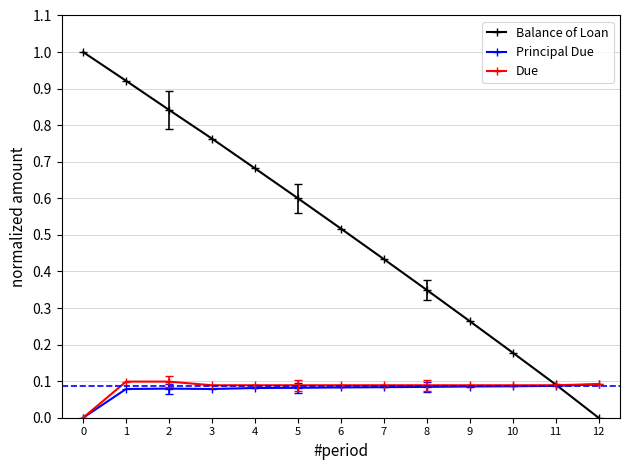

What is the value of the Balance of Loan point at the 1st from the left?

1.0